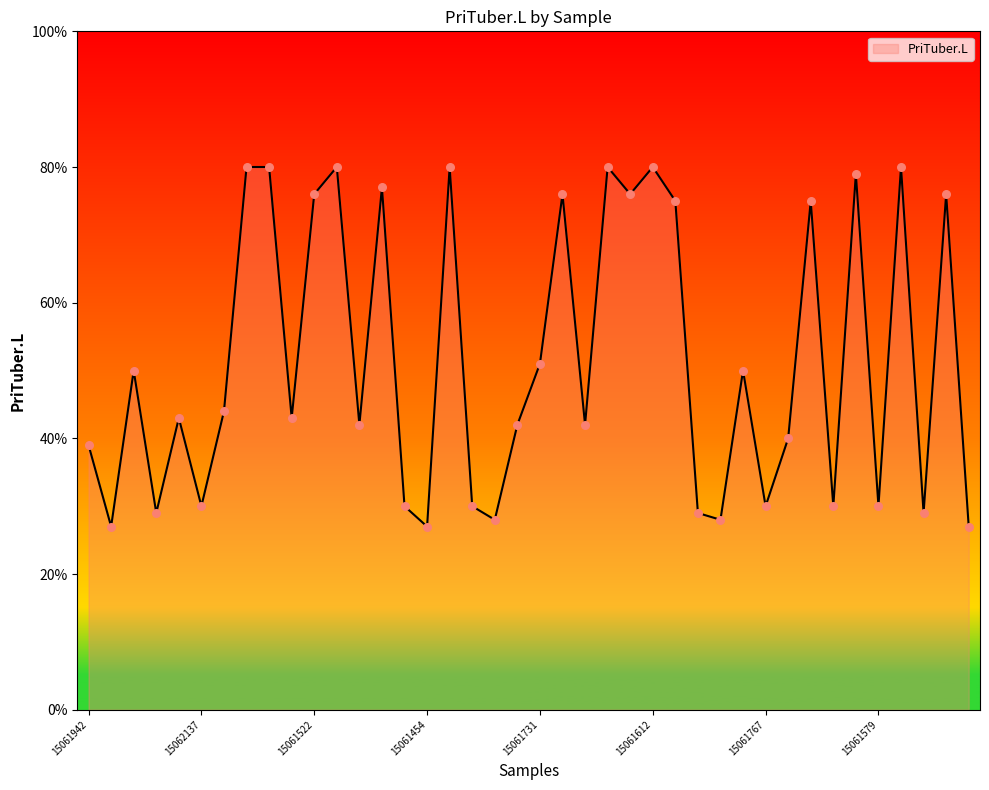

What is the greatest value displayed?

80